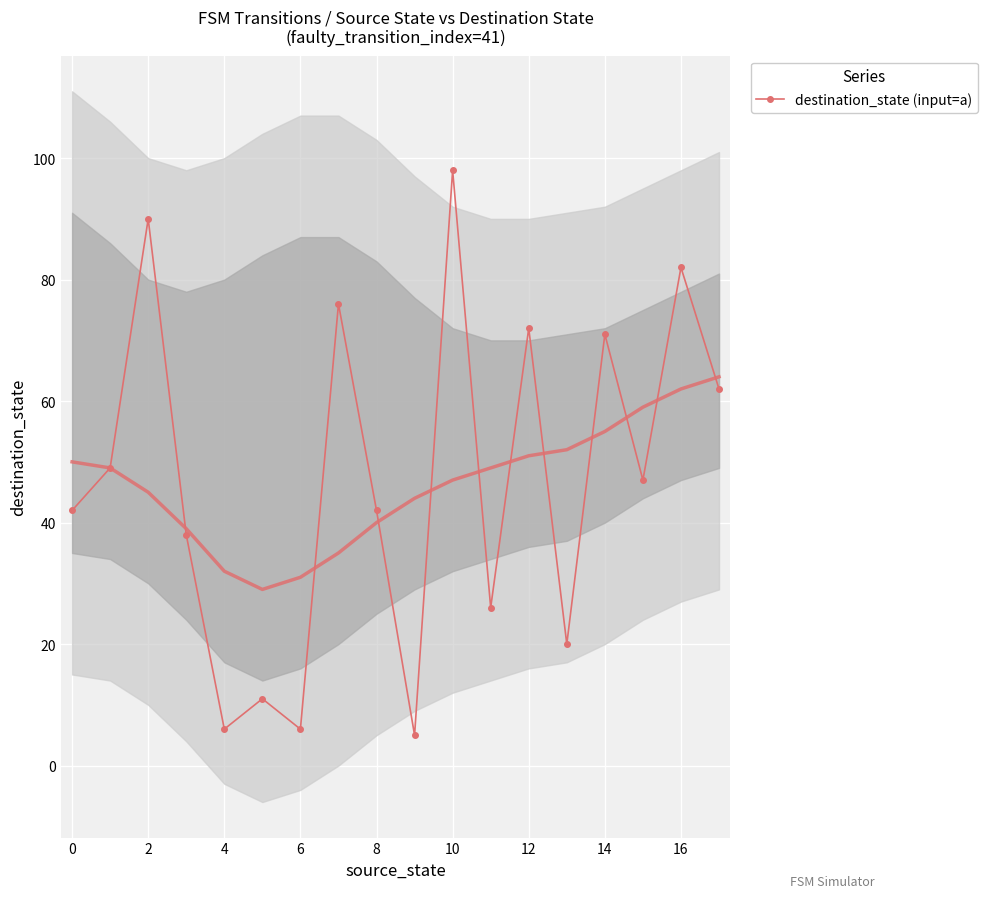

How many series are shown in this chart?

1